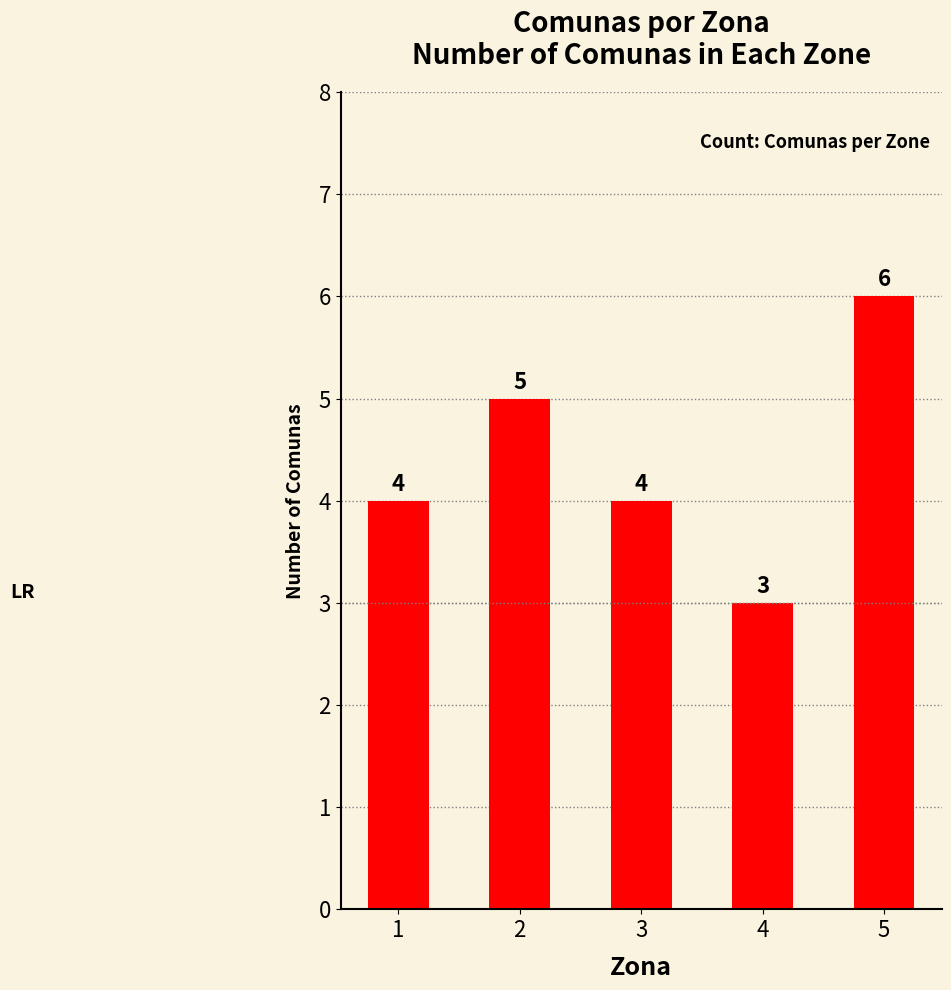

What value does the data have at 2?

5